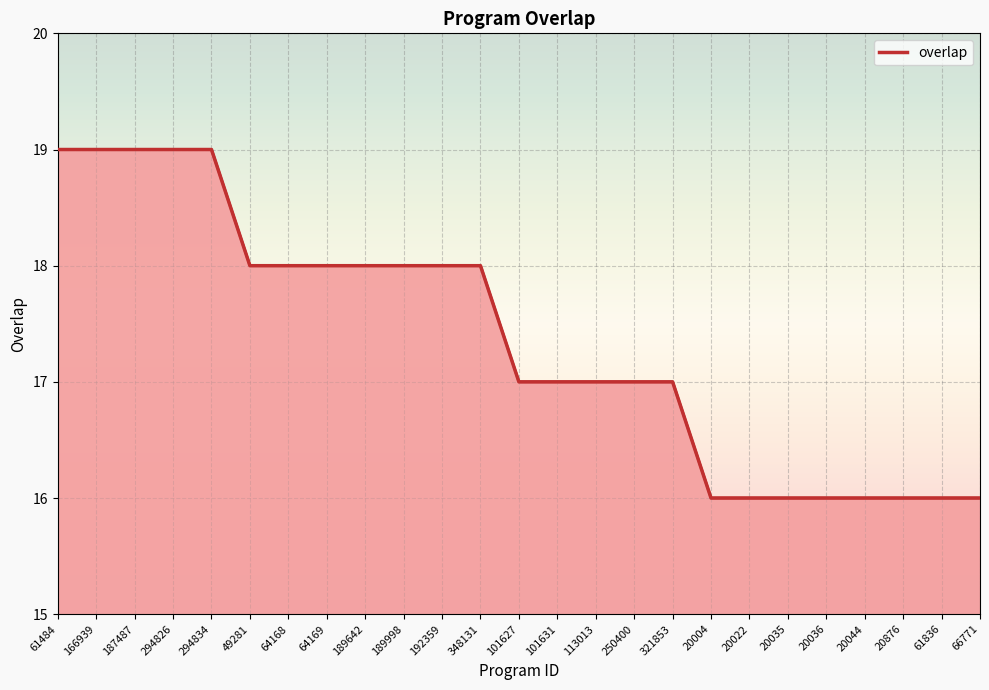

Approximately how many times larger is the value at 20876 compared to 49281?

0.9